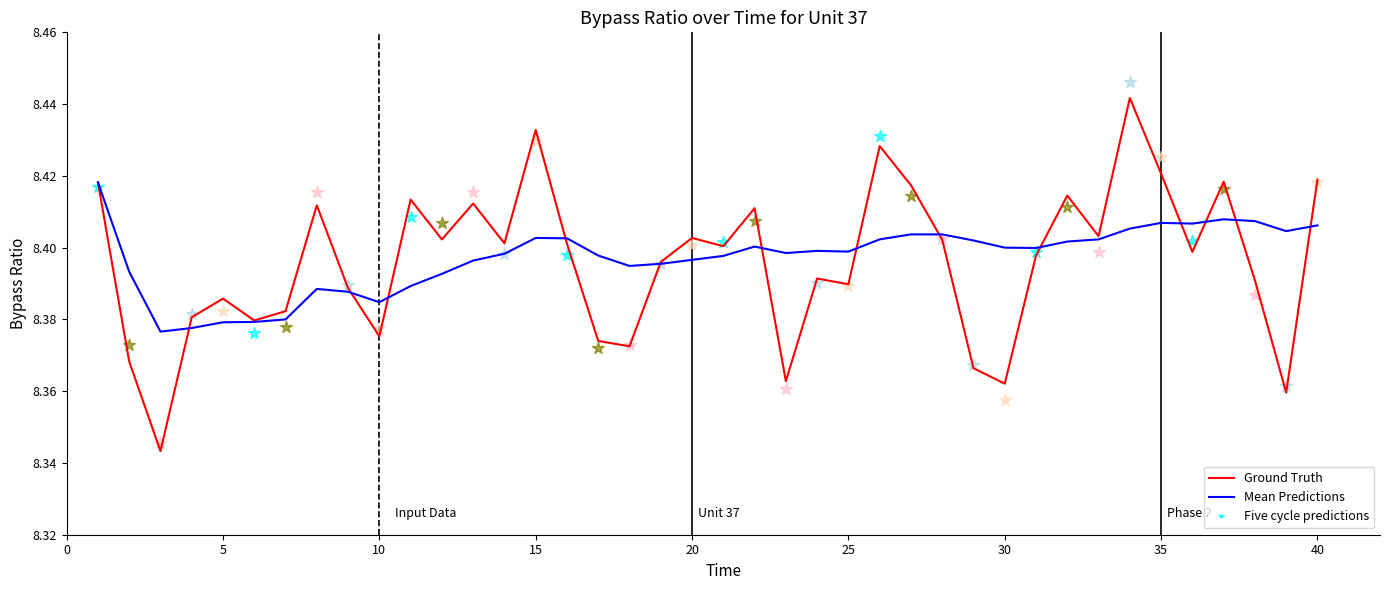

Which series contains the lowest Y value?

Ground Truth